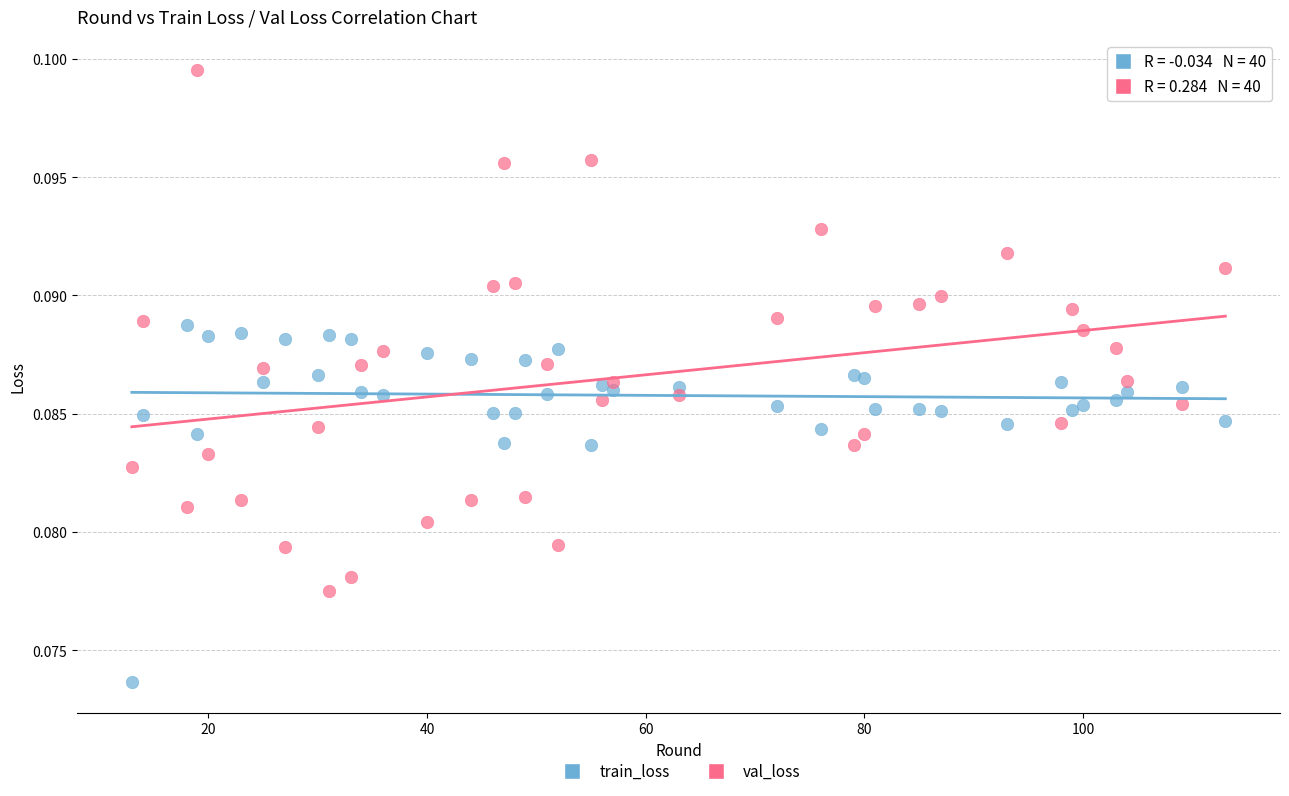

Which series reaches the maximum Y coordinate?

val_loss